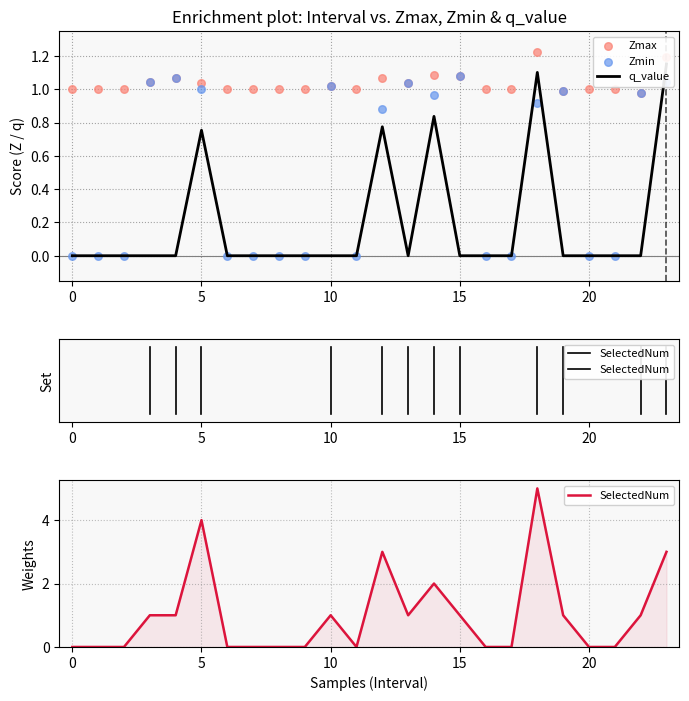

At which category is the sum across all series the highest?

18